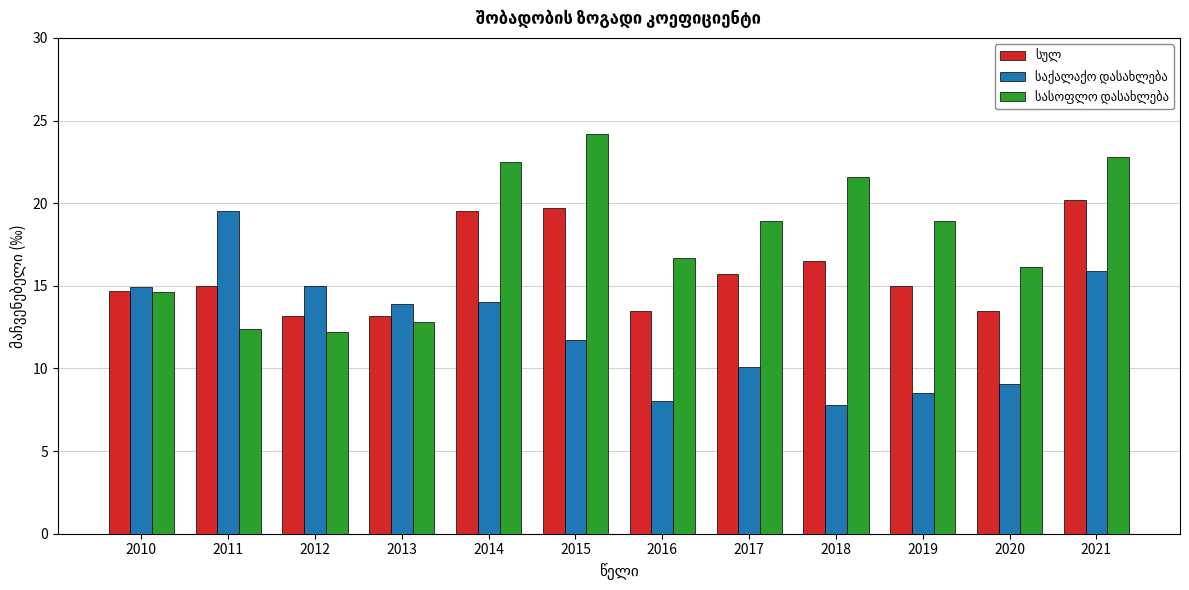

What is the greatest value displayed?

24.2